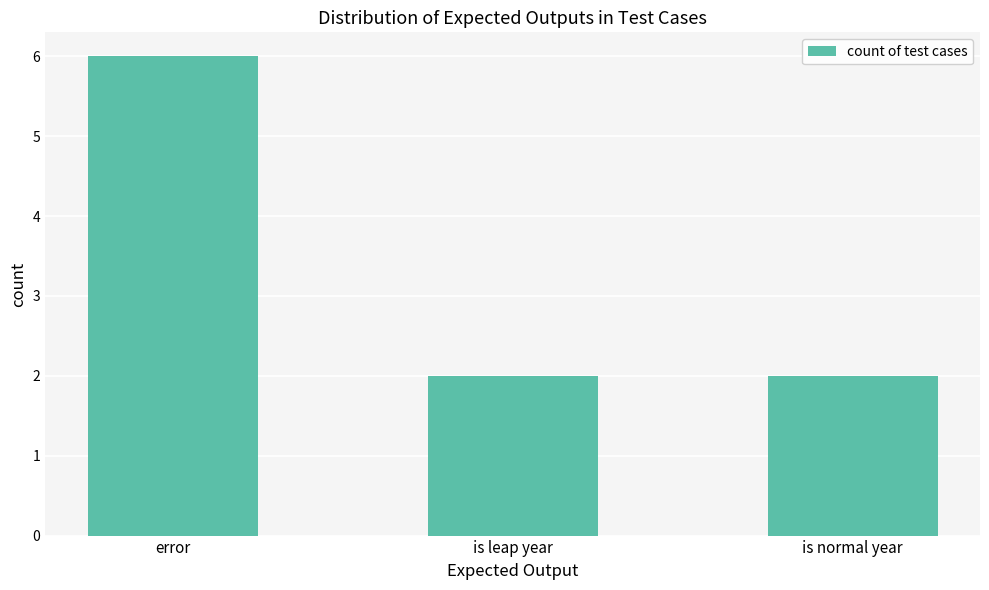

Is it true that the value at is normal year is 2?

True